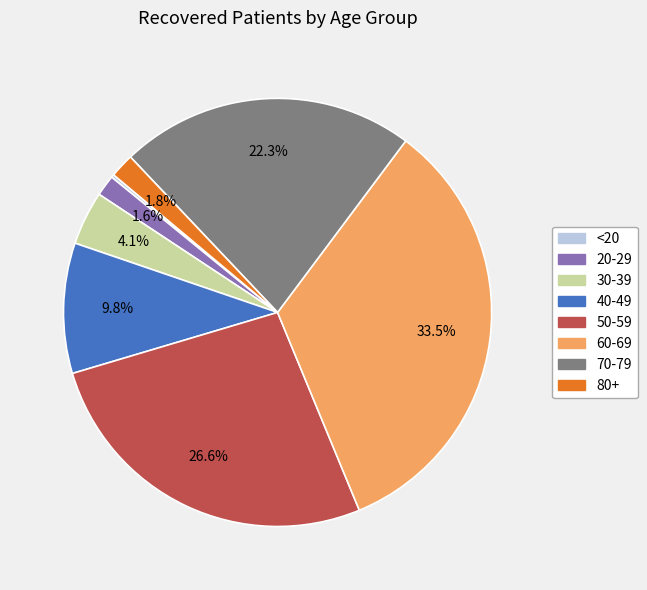

Is there a majority slice in this chart?

No